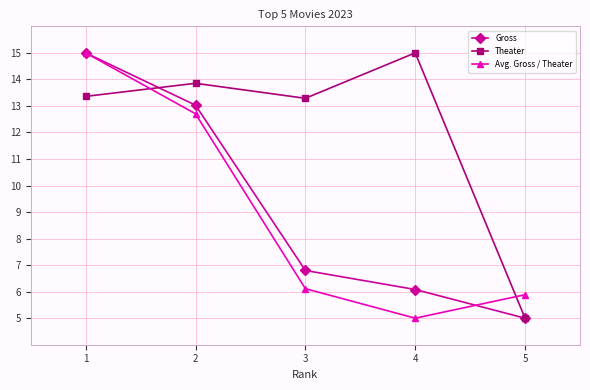

In Theater, how many points are lower than both neighbors (excluding endpoints)?

1